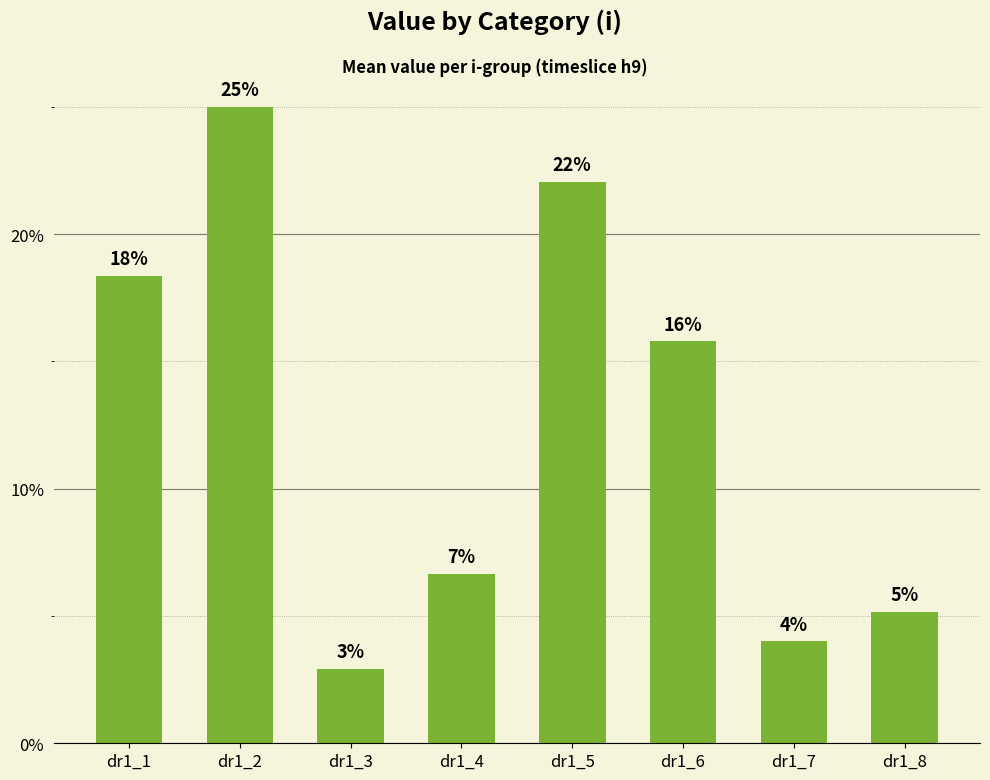

Does the chart contain any negative values?

No